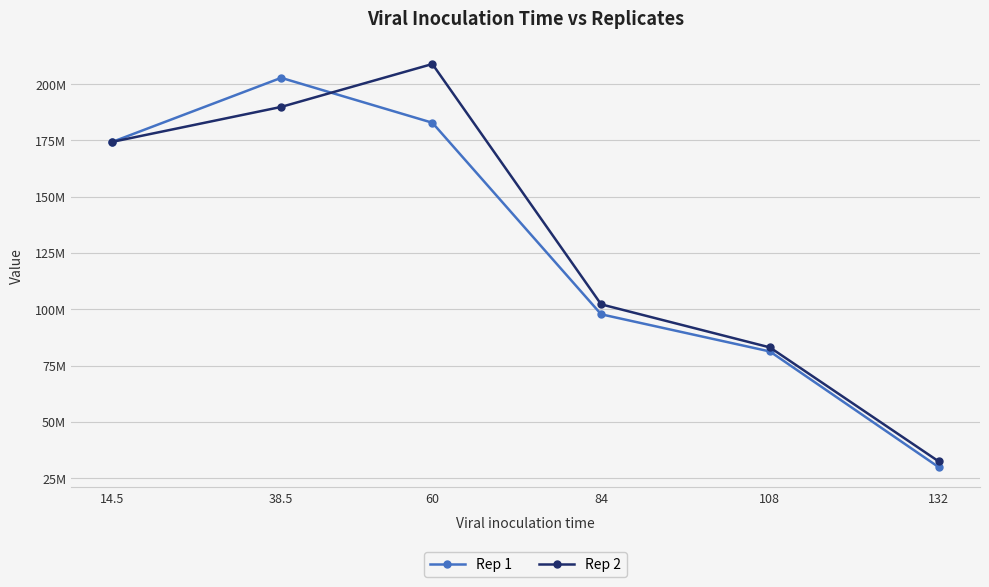

Is it true that Rep 2 equals 60033659.6 at 14.5?

False